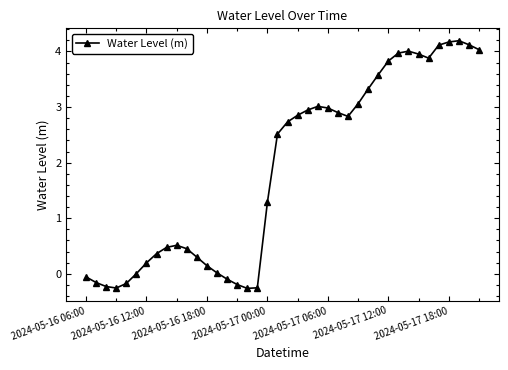

What is the value of the 28th point from the left?

3.1